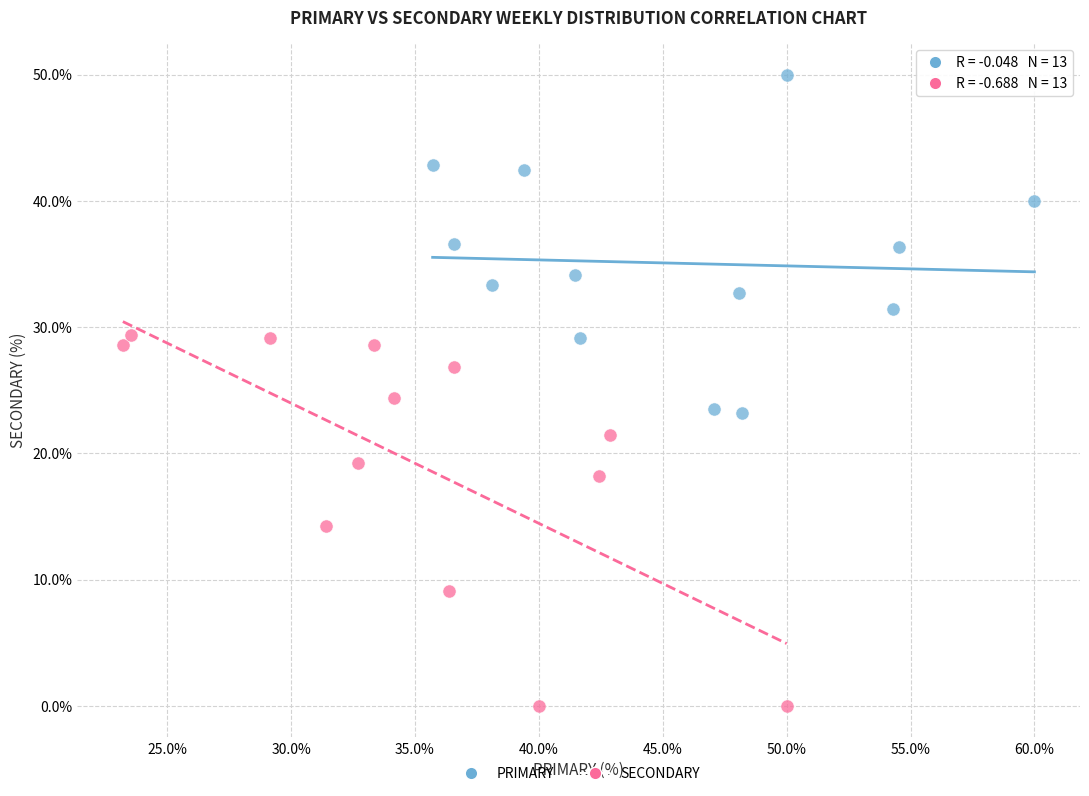

Which series reaches the minimum Y coordinate?

SECONDARY